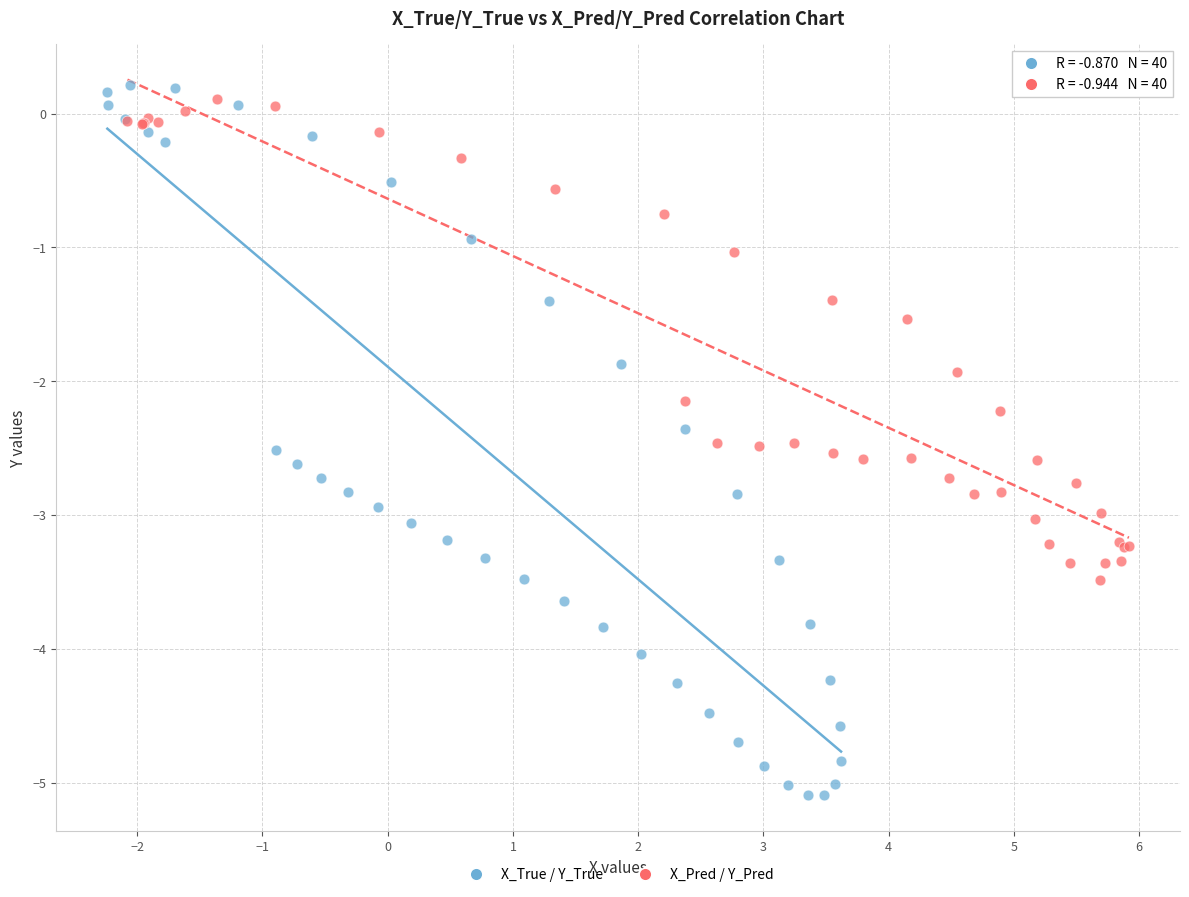

Which series reaches the maximum Y coordinate?

X_True / Y_True